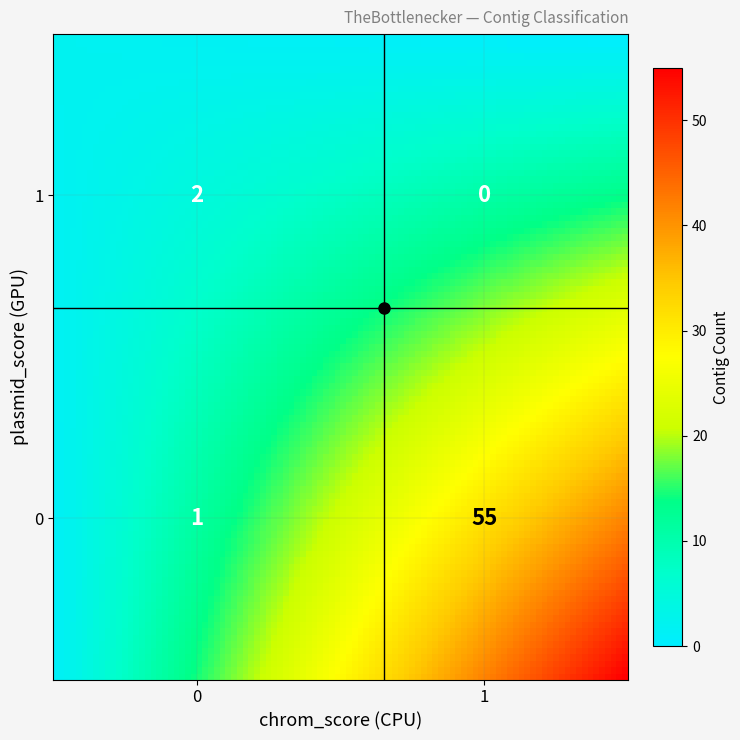

How many values in the plasmid_score=1 series are below 2?

1